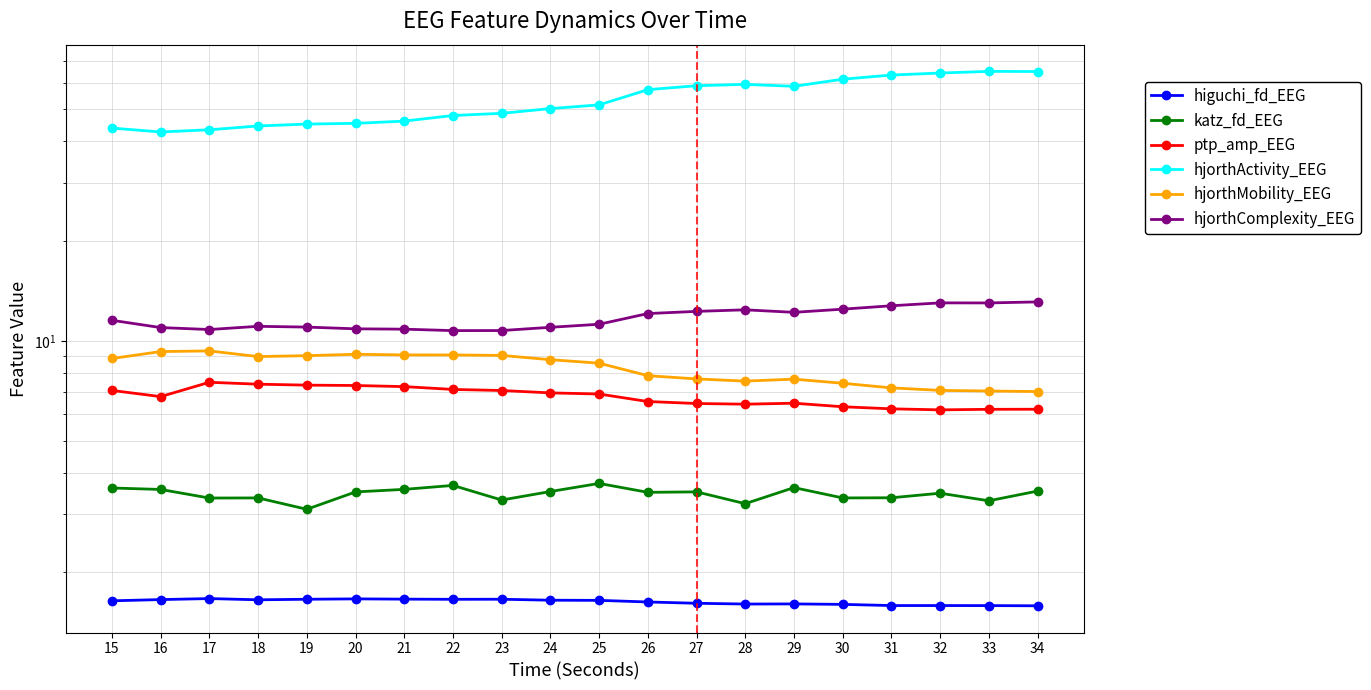

Where is ptp_amp_EEG nearest to the value 6?

32